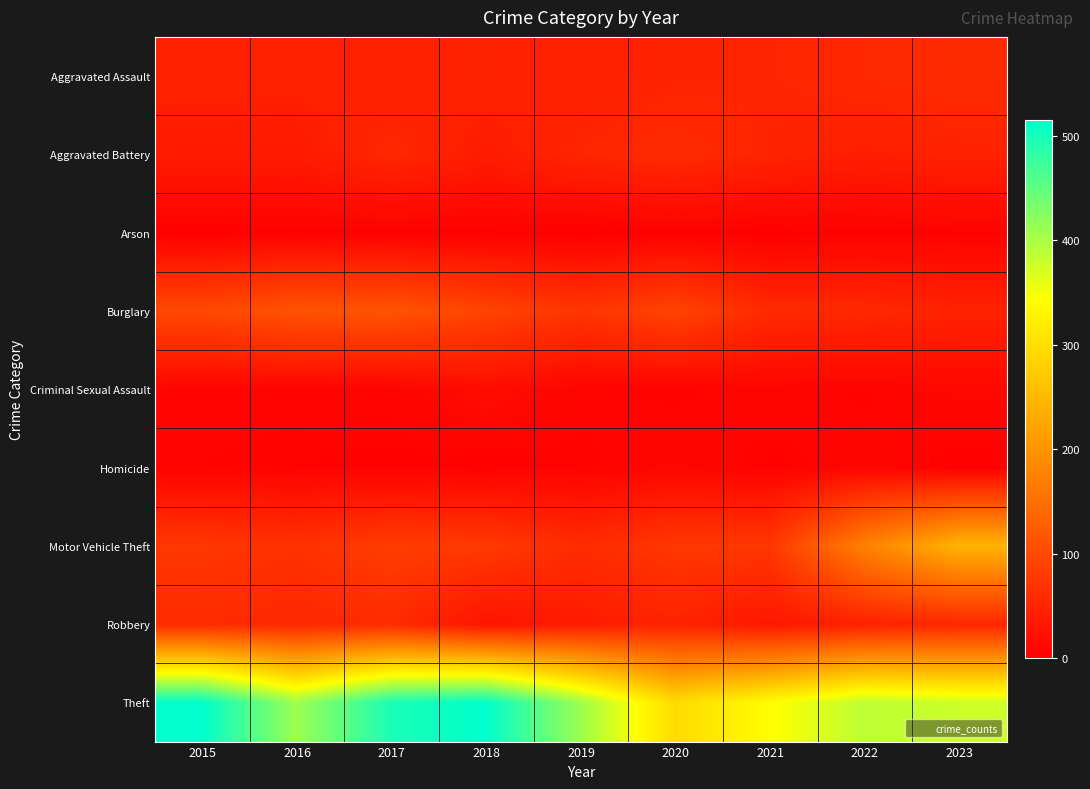

Reading left to right, extract all data points from this chart.

Aggravated Assault: 2015=46	2016=46	2017=44	2018=48	2019=44	2020=48	2021=50	2022=55	2023=59
Aggravated Battery: 2015=38	2016=37	2017=54	2018=39	2019=51	2020=59	2021=49	2022=42	2023=47
Arson: 2015=1	2016=4	2017=2	2018=3	2019=0	2020=2	2021=1	2022=3	2023=4
Burglary: 2015=98	2016=112	2017=114	2018=92	2019=72	2020=92	2021=57	2022=56	2023=47
Criminal Sexual Assault: 2015=7	2016=7	2017=7	2018=18	2019=7	2020=5	2021=9	2022=5	2023=12
Homicide: 2015=6	2016=5	2017=4	2018=3	2019=5	2020=10	2021=4	2022=9	2023=2
Motor Vehicle Theft: 2015=75	2016=67	2017=82	2018=78	2019=60	2020=75	2021=75	2022=175	2023=243
Robbery: 2015=59	2016=54	2017=60	2018=27	2019=38	2020=48	2021=32	2022=46	2023=53
Theft: 2015=515	2016=409	2017=497	2018=515	2019=409	2020=296	2021=341	2022=388	2023=377